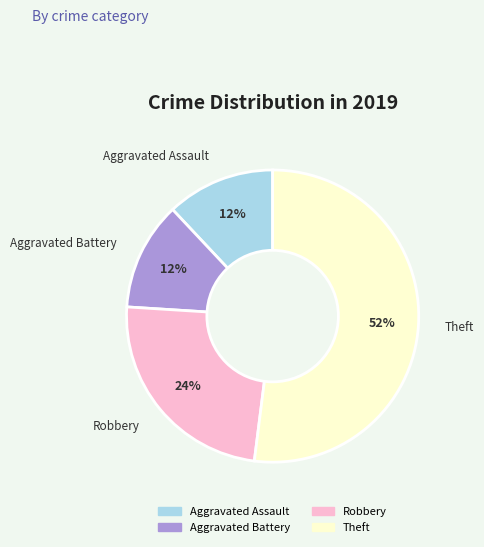

Between Theft and Aggravated Assault, which is larger?

Theft